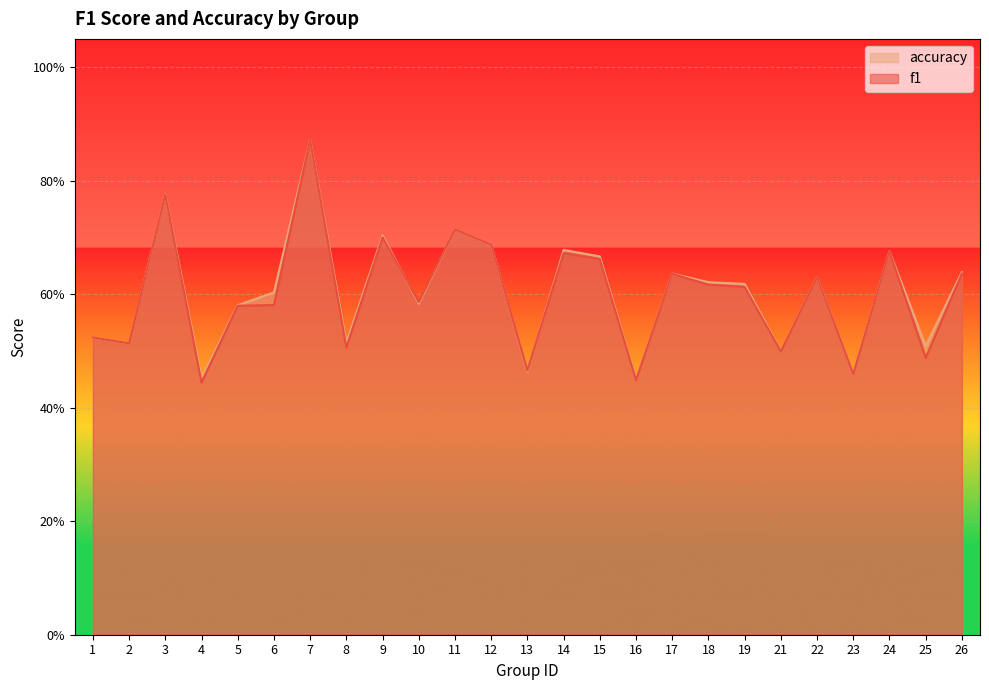

Is the value of accuracy at 22 greater than the value of f1 at 15?

No